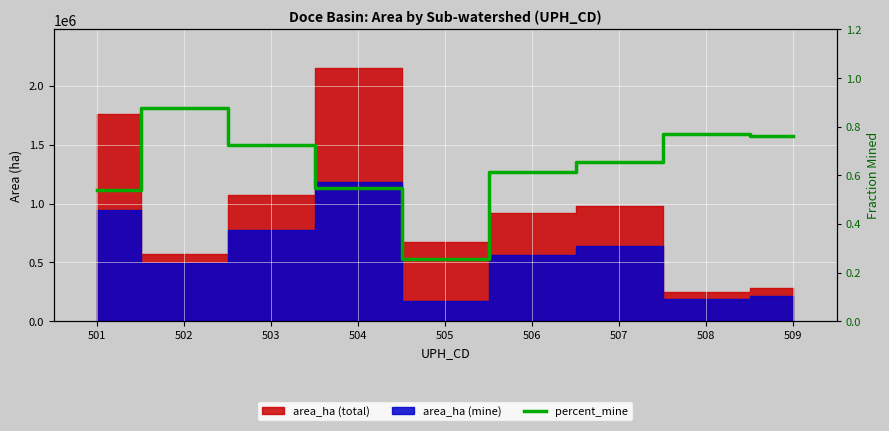

How many points are higher than both their immediate neighbors (excluding endpoints)?

2